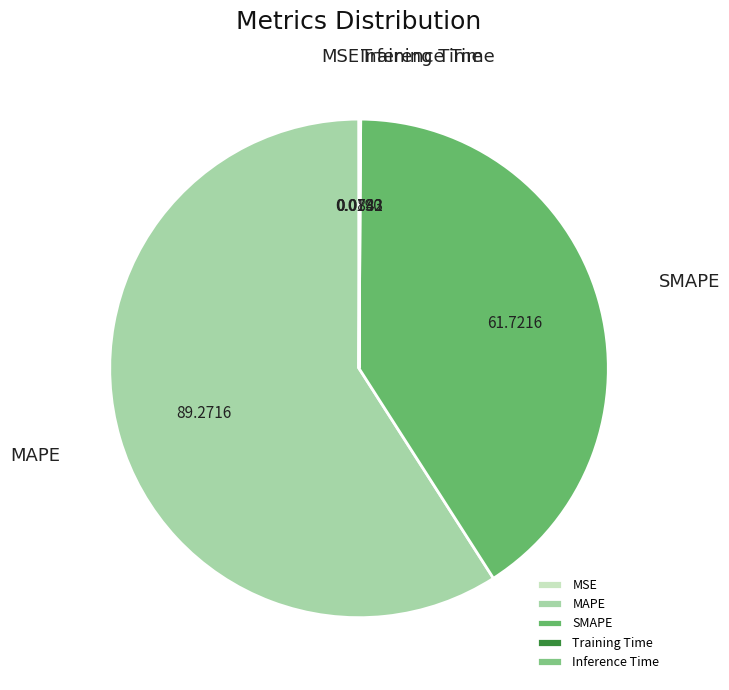

Which category has the biggest portion of the pie?

MAPE